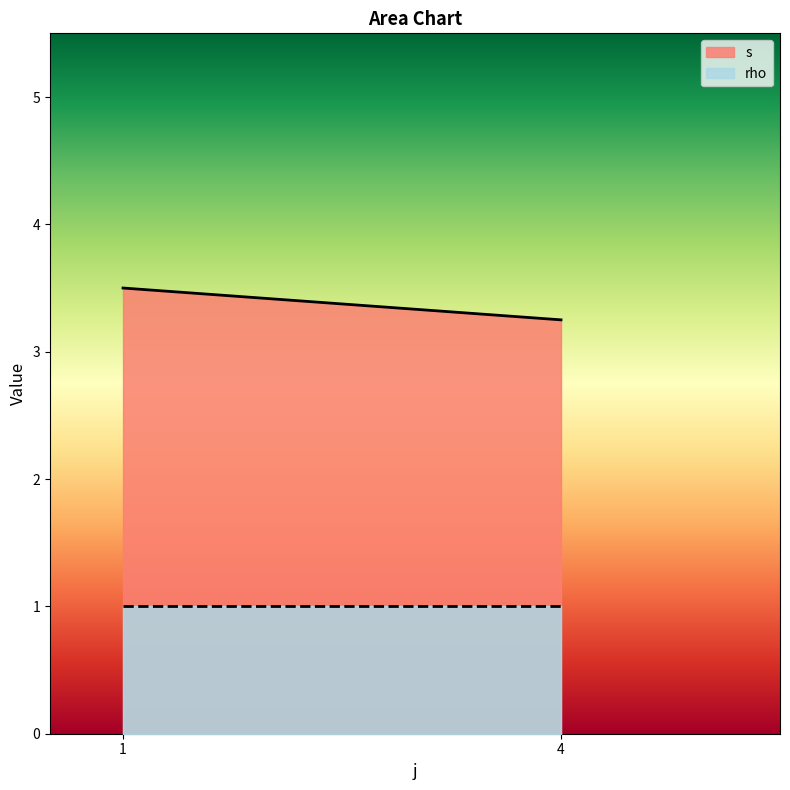

Rank the series at 4 from highest to lowest value.

s, rho